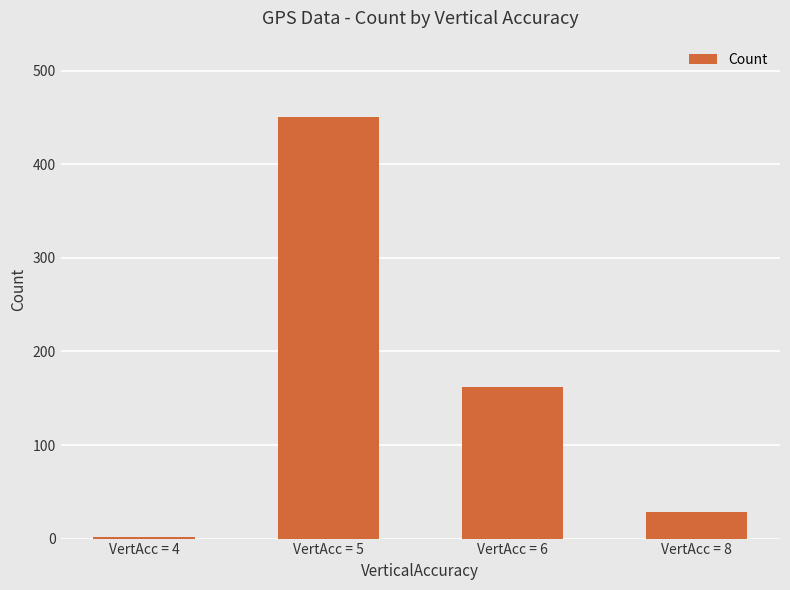

True or false: the data shows 676 at VertAcc = 5.

False